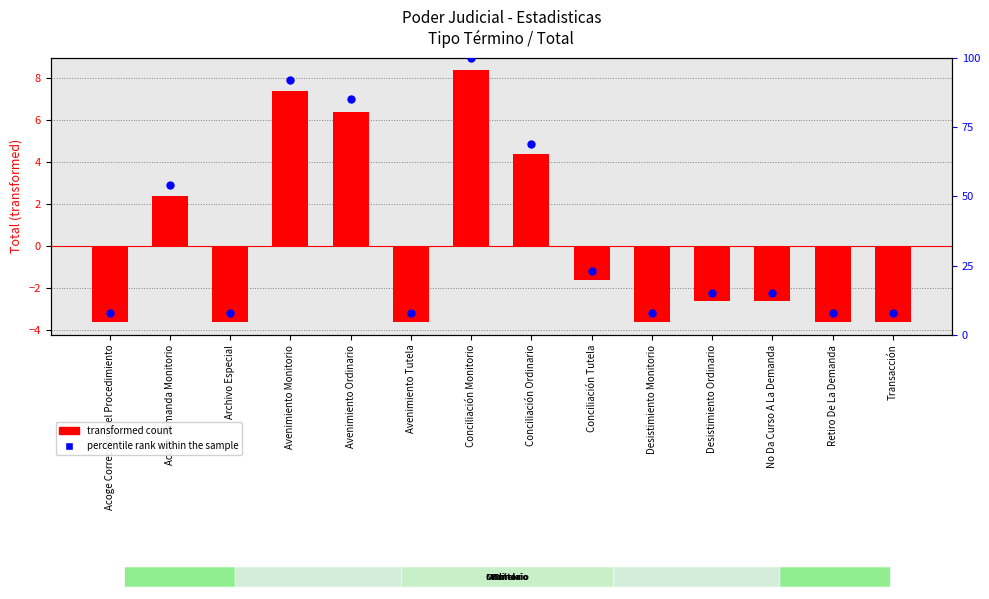

Which series reaches the minimum Y coordinate?

transformed count